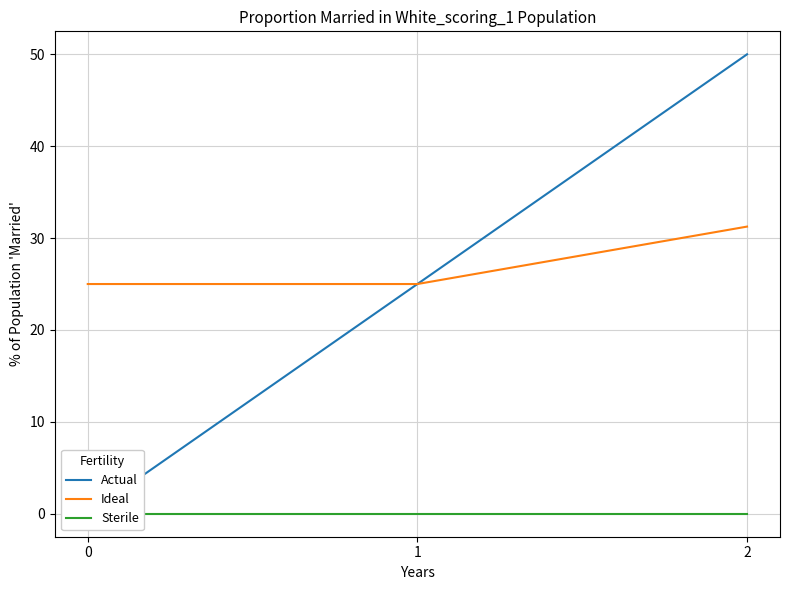

Reading left to right, extract all data points from this chart.

Actual: 0.0	25.0	50.0
Ideal: 25.0	25.0	31.2
Sterile: 0.0	0.0	0.0